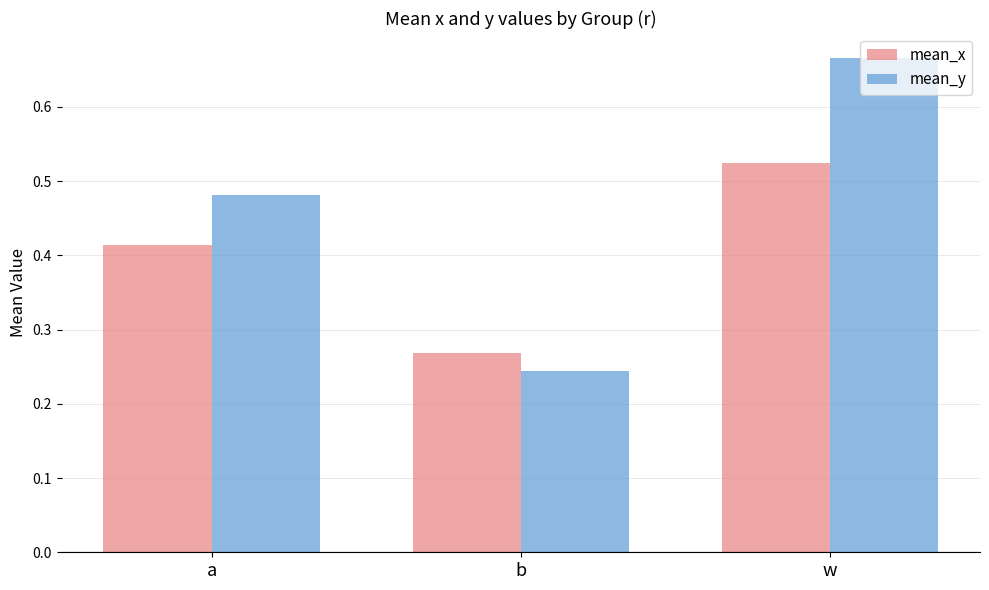

Is the value of mean_x at w greater than the value of mean_y at b?

Yes